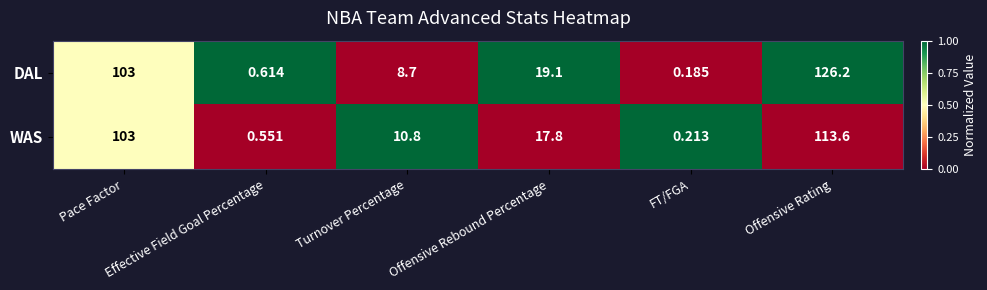

At which category does the chart reach its minimum across all series?

FT/FGA